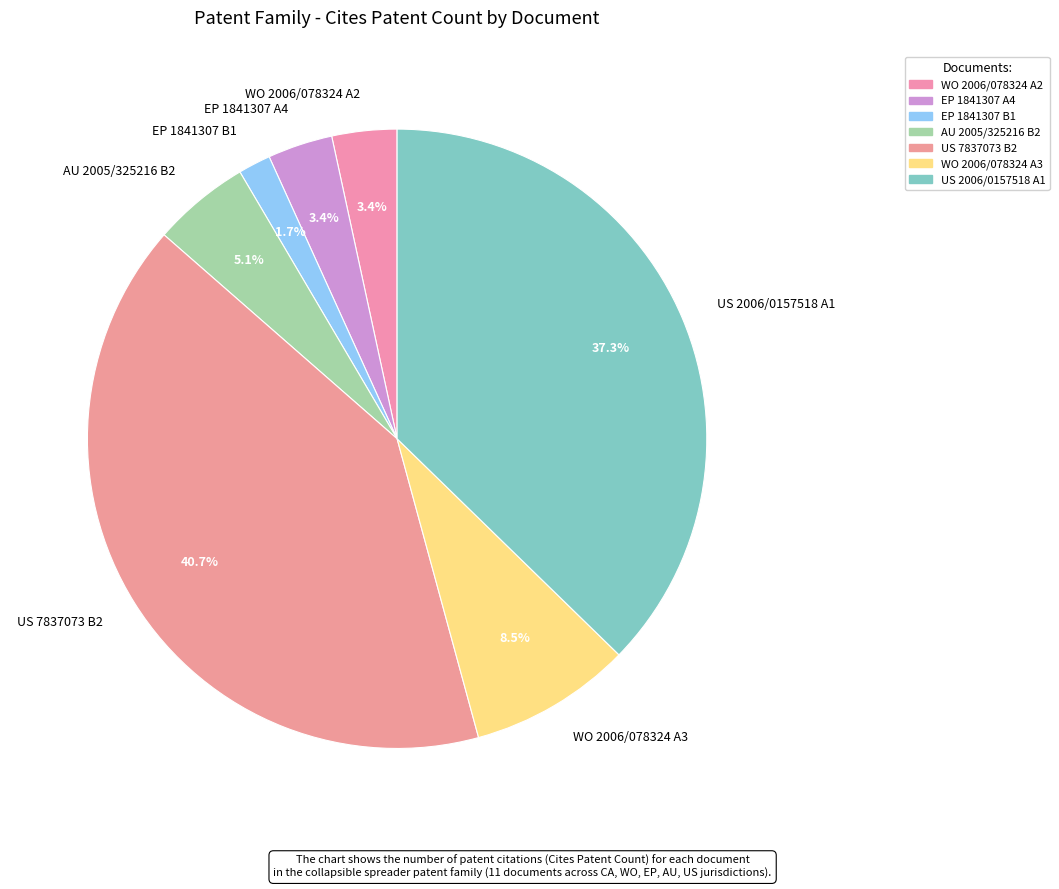

Does WO 2006/078324 A3 represent more than half of the total?

No